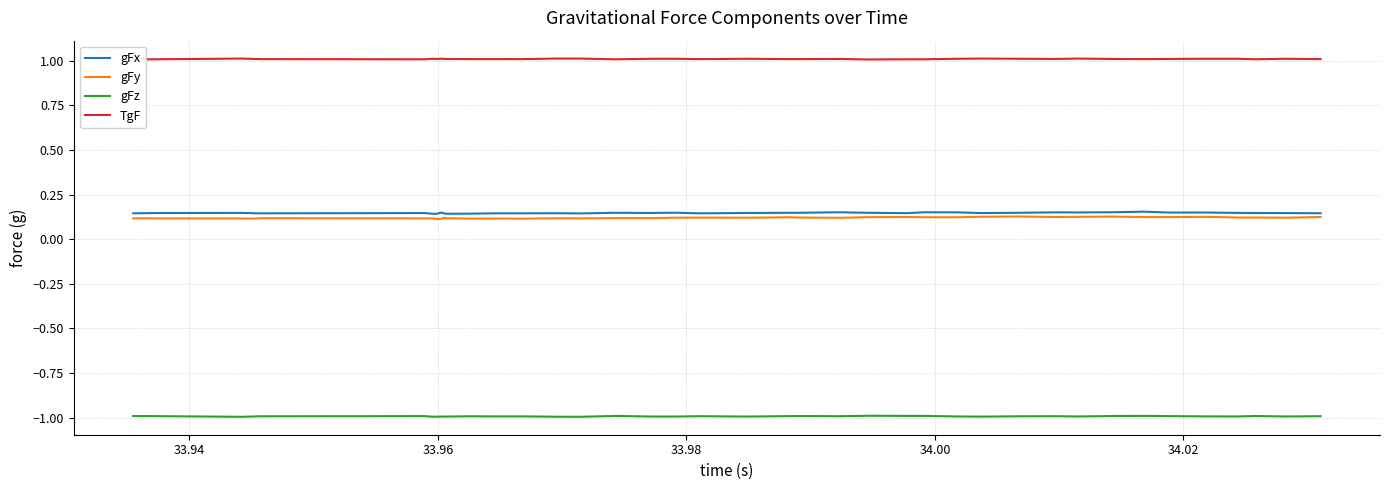

True or false: gFz and gFy cross at least once.

False